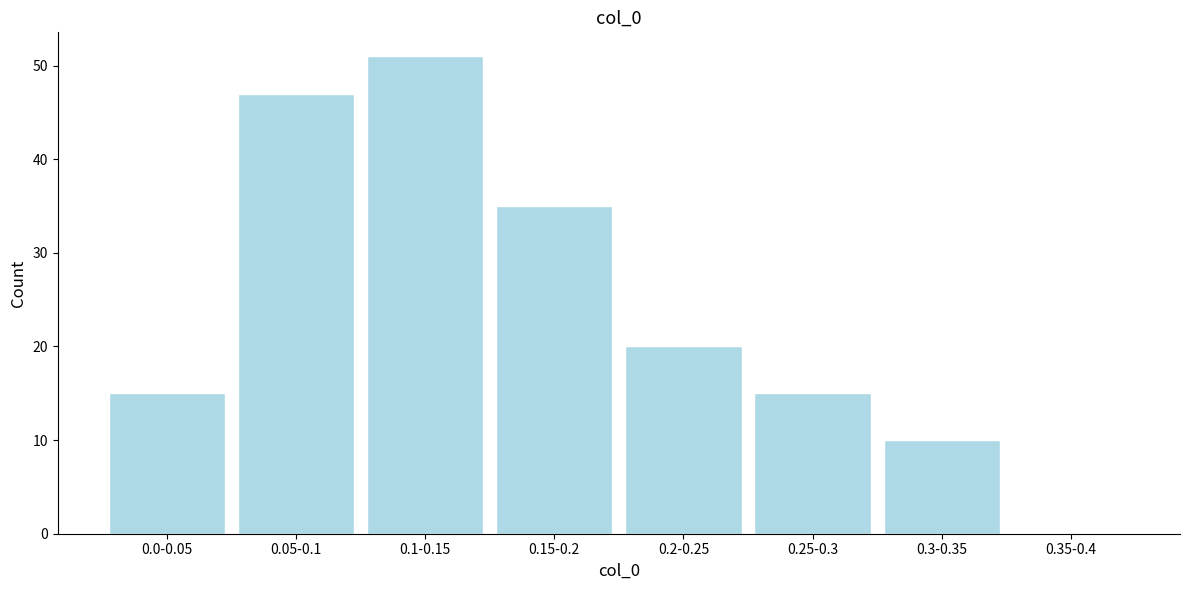

Reading right to left, extract all data points from this chart.

0.35-0.4=0	0.3-0.35=10	0.25-0.3=15	0.2-0.25=20	0.15-0.2=35	0.1-0.15=51	0.05-0.1=47	0.0-0.05=15